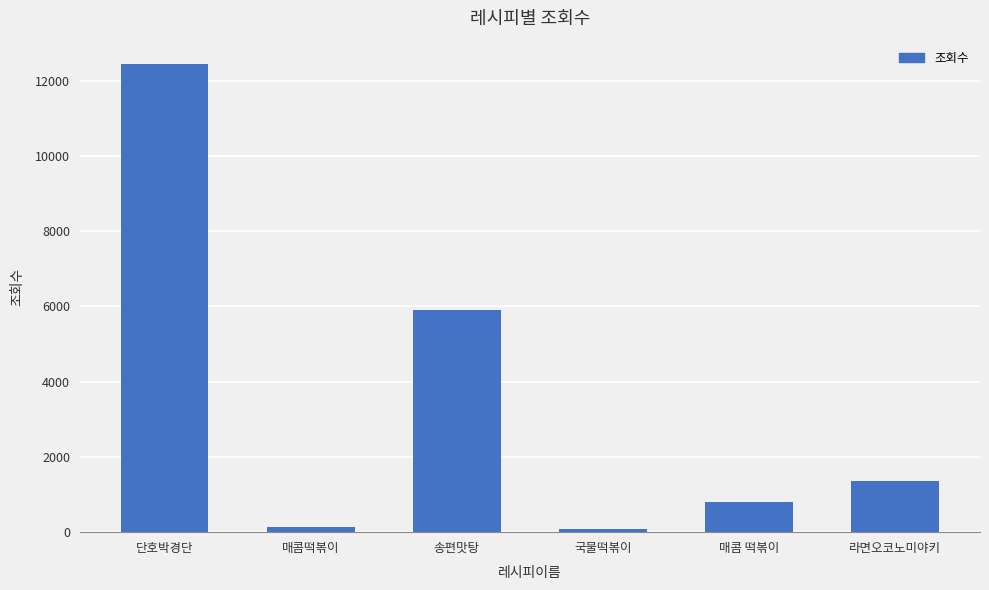

At which label is the value closest to 6264?

송편맛탕